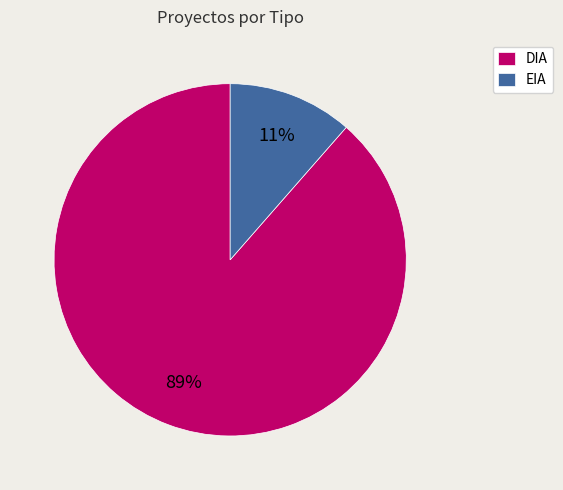

How many segments does this pie chart have?

2